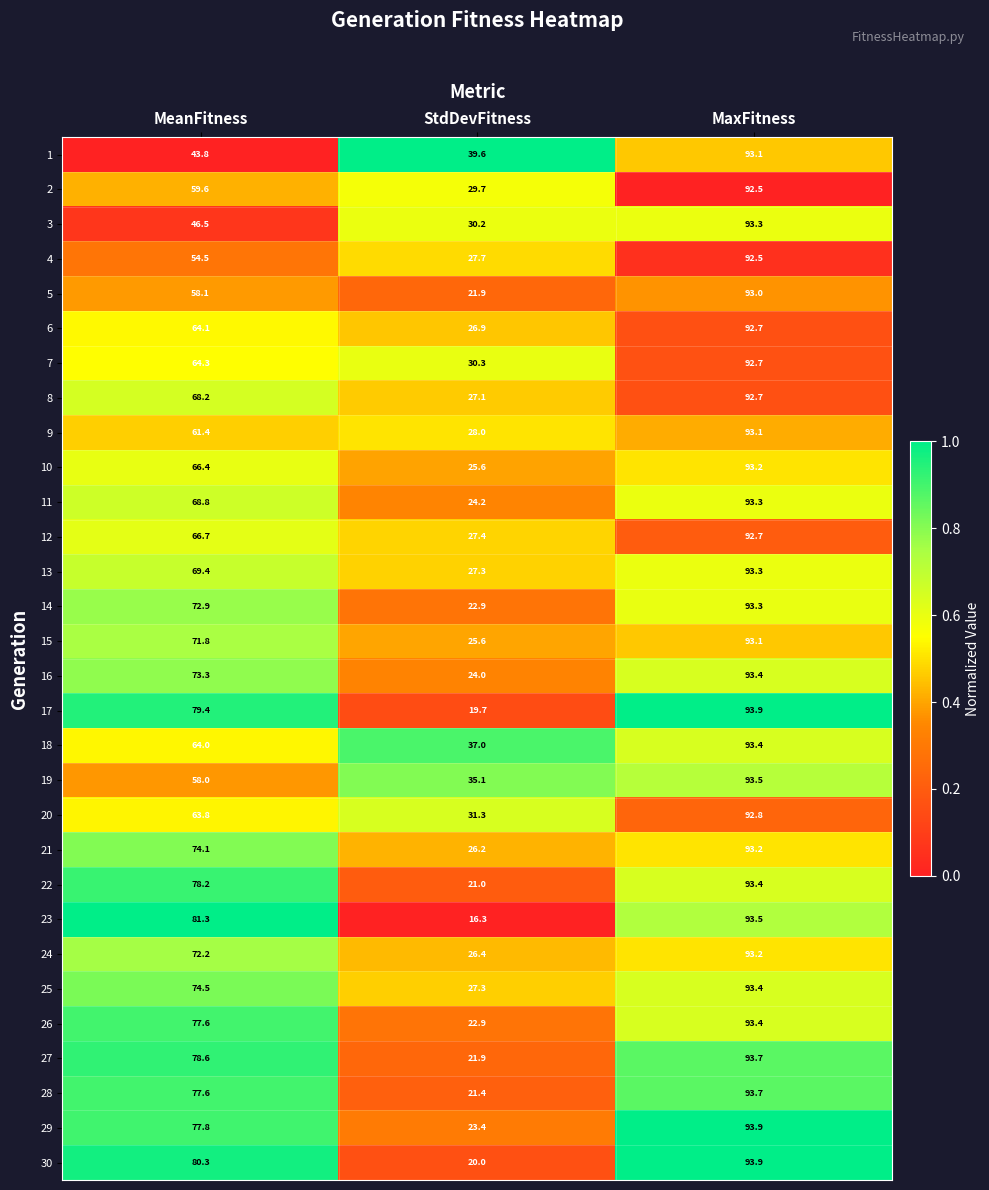

Rank the categories by 24 value from lowest to highest.

StdDevFitness, MeanFitness, MaxFitness